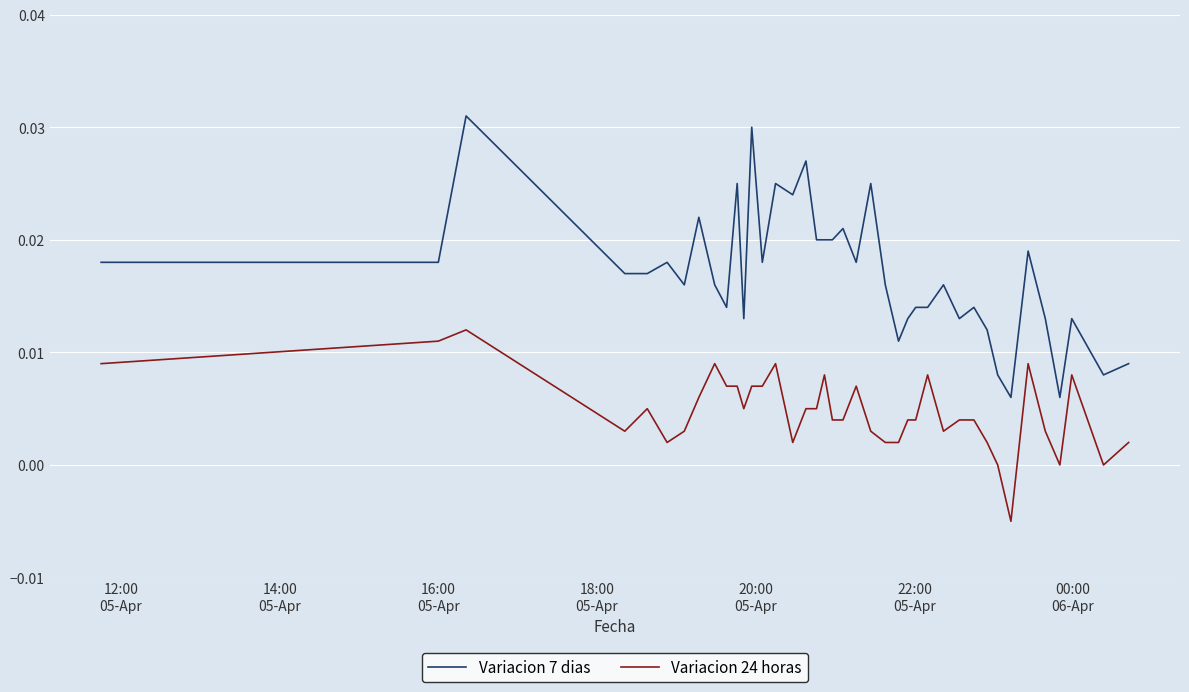

True or false: Variacion 7 dias and Variacion 24 horas intersect in this chart.

False